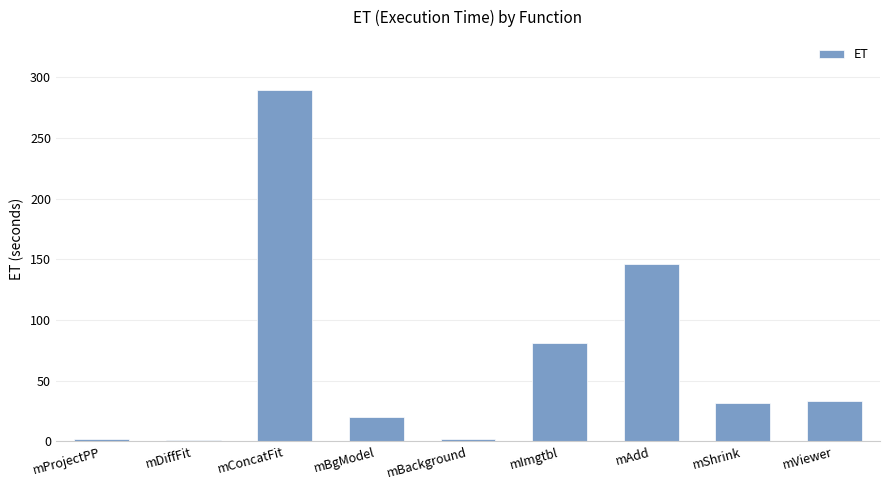

What is the average value?

67.4